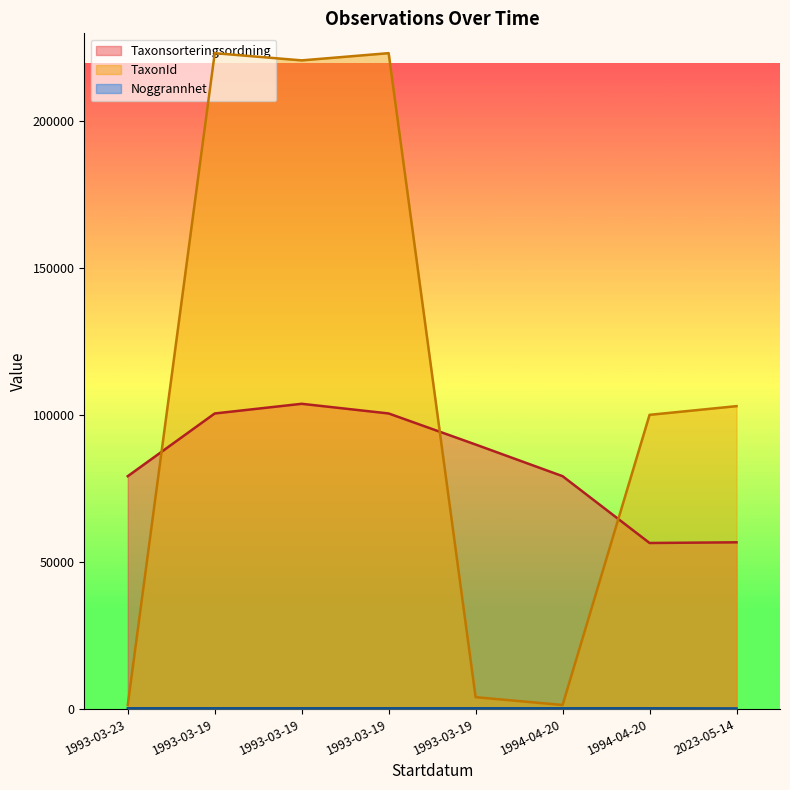

Where does the Taxonsorteringsordning series first go above 89940?

1993-03-19